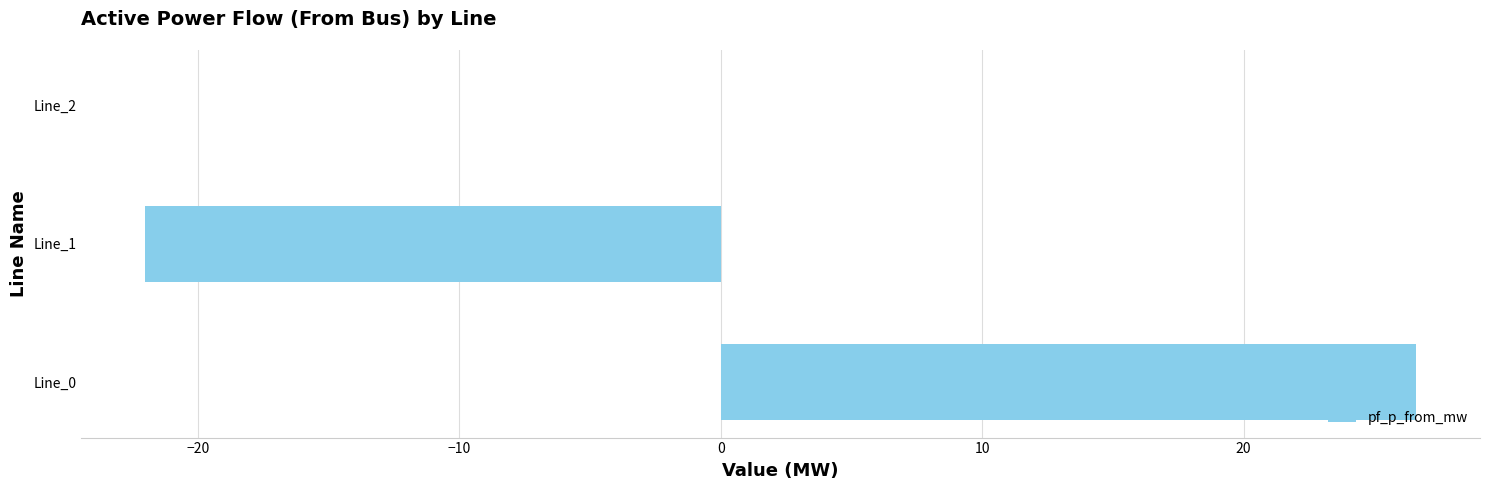

At which label is the value closest to 2?

Line_2